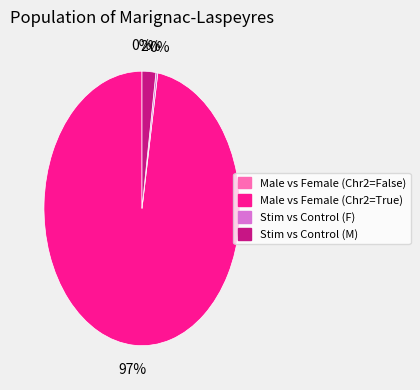

Is there any slice that represents more than half of the pie?

Yes